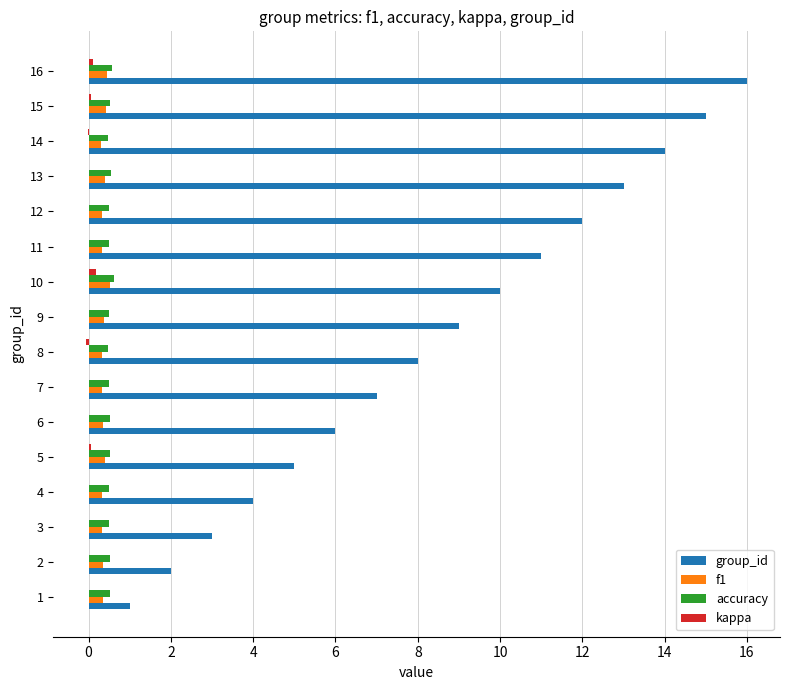

Is the value of accuracy at 12 greater than the value of group_id at 11?

No